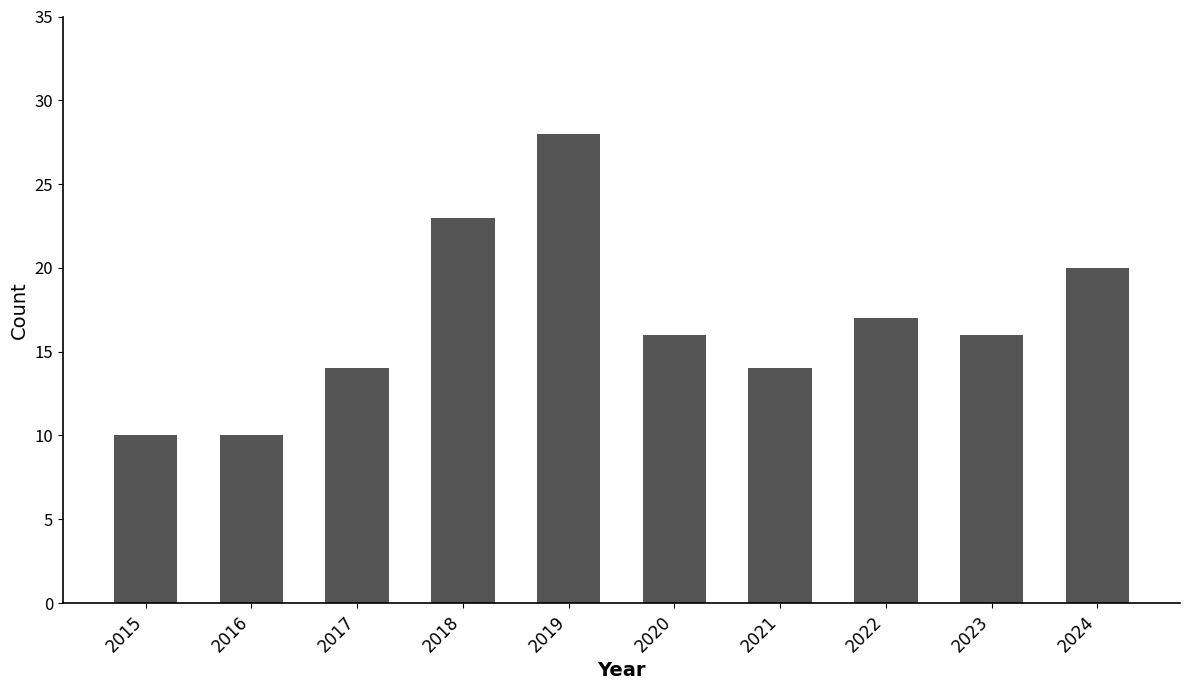

What is the difference between the maximum and second lowest values?

18